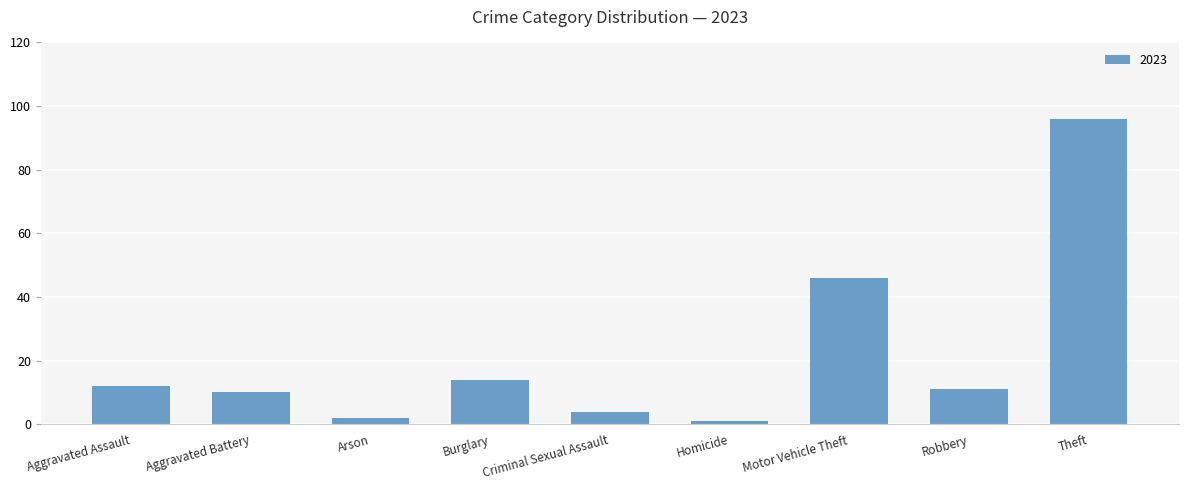

What is the difference between the maximum and minimum values?

95